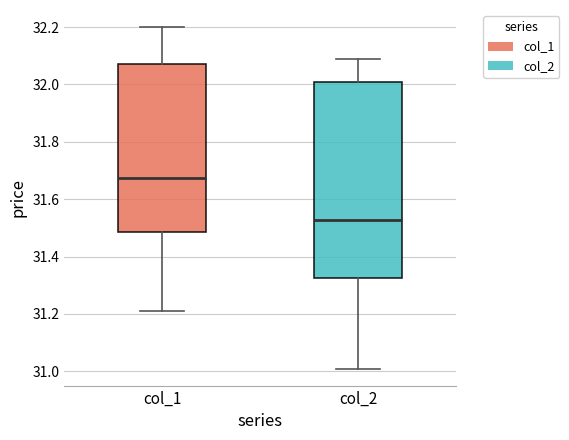

Which box's median line is the highest?

col_1